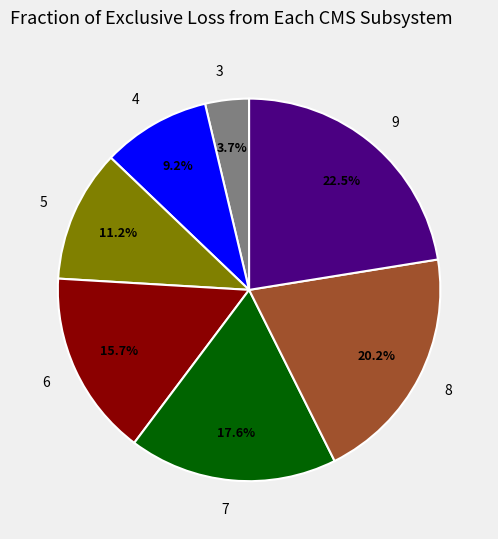

To the nearest percent, what is the difference between the 5 and 3 slice percentages?

7%